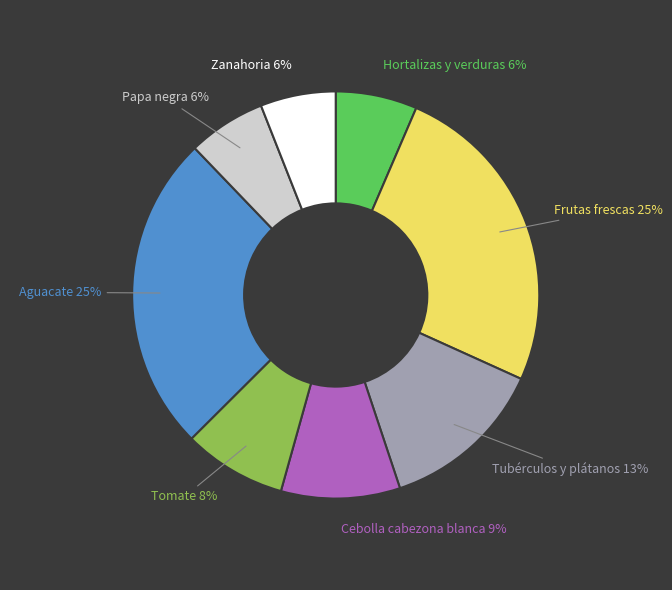

Does any single category account for the majority?

No